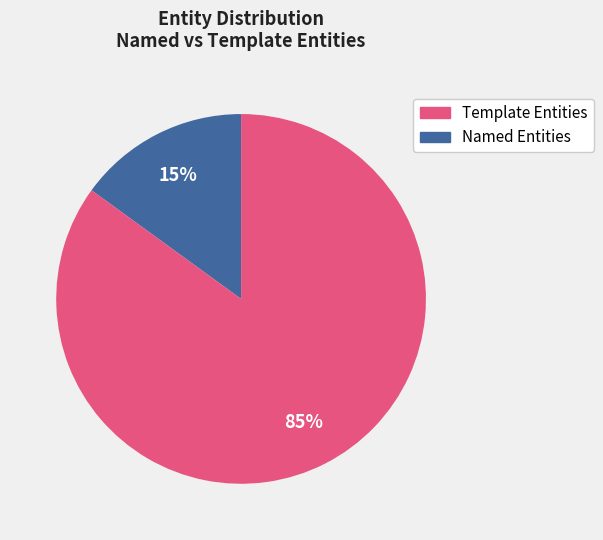

To the nearest percent, what is the average slice percentage?

50%